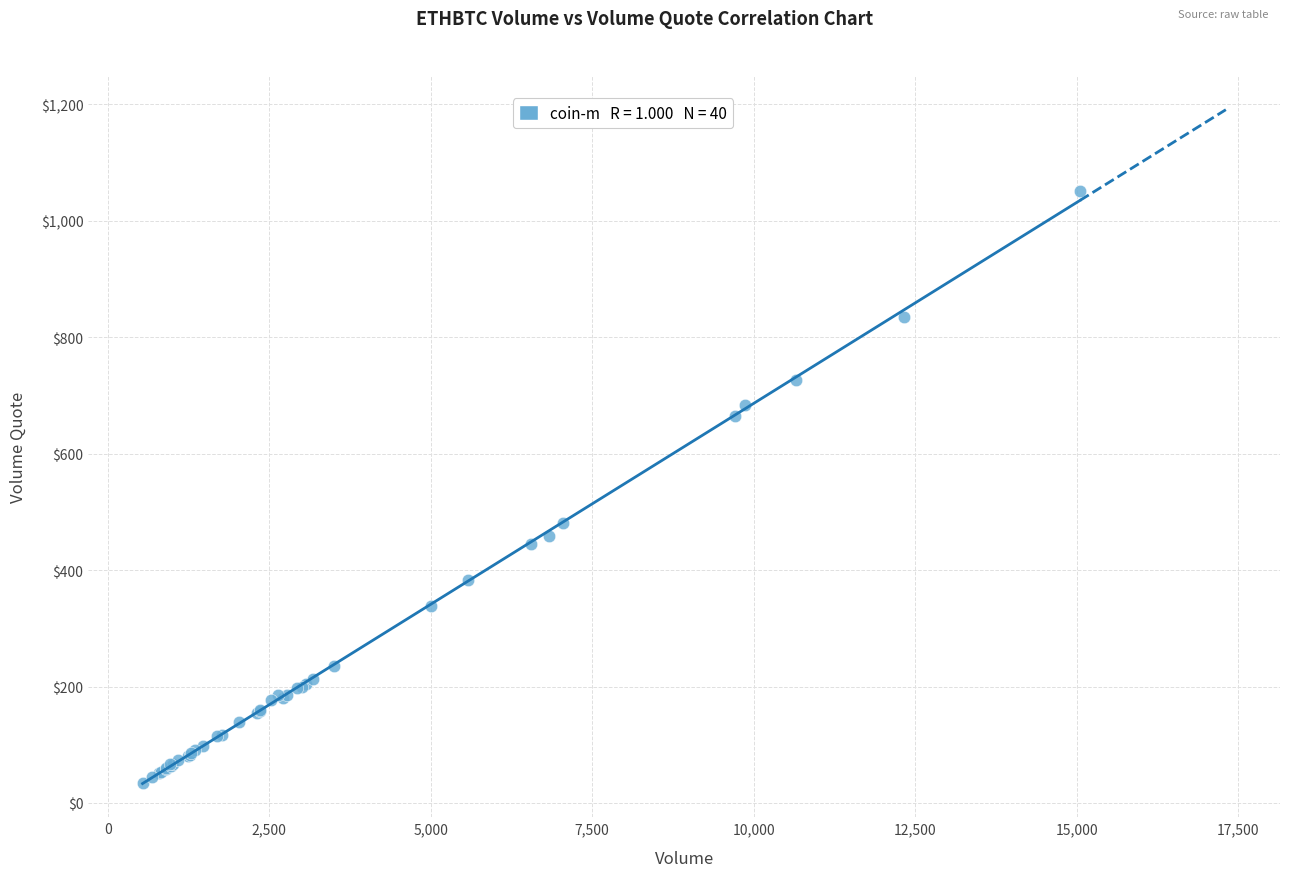

What Y value in the scatter plot is closest to 542?

480.7